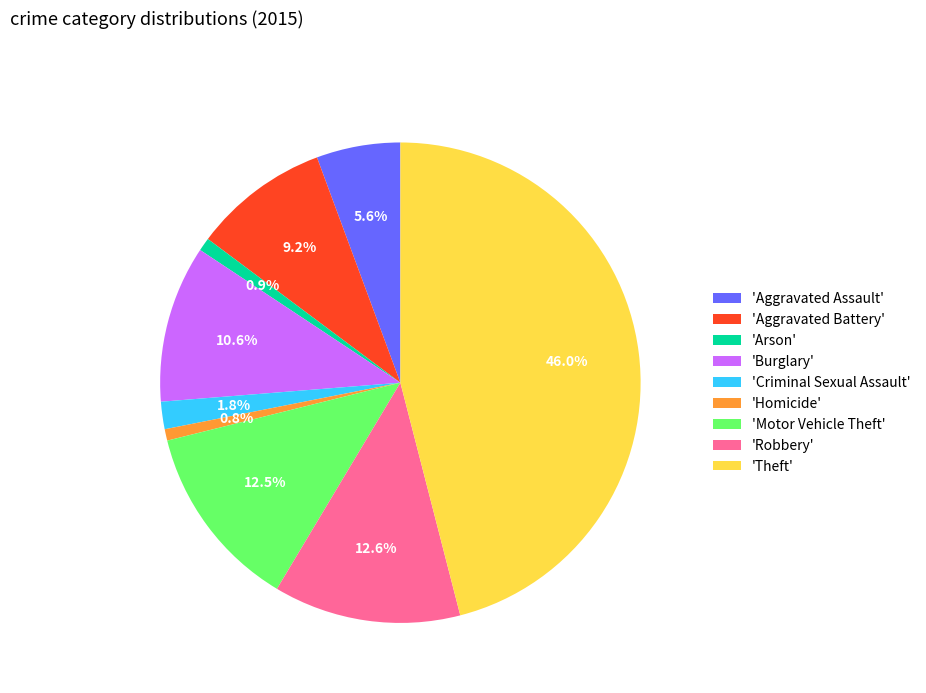

What portion of the pie excludes 'Motor Vehicle Theft'?

87.5%